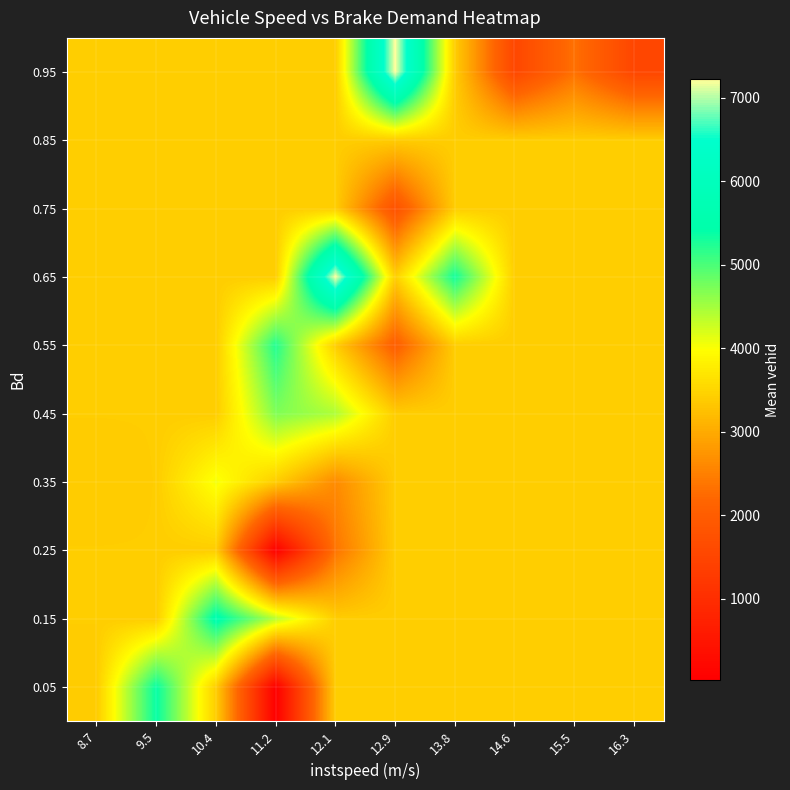

At how many categories does at least one series exceed 608?

10